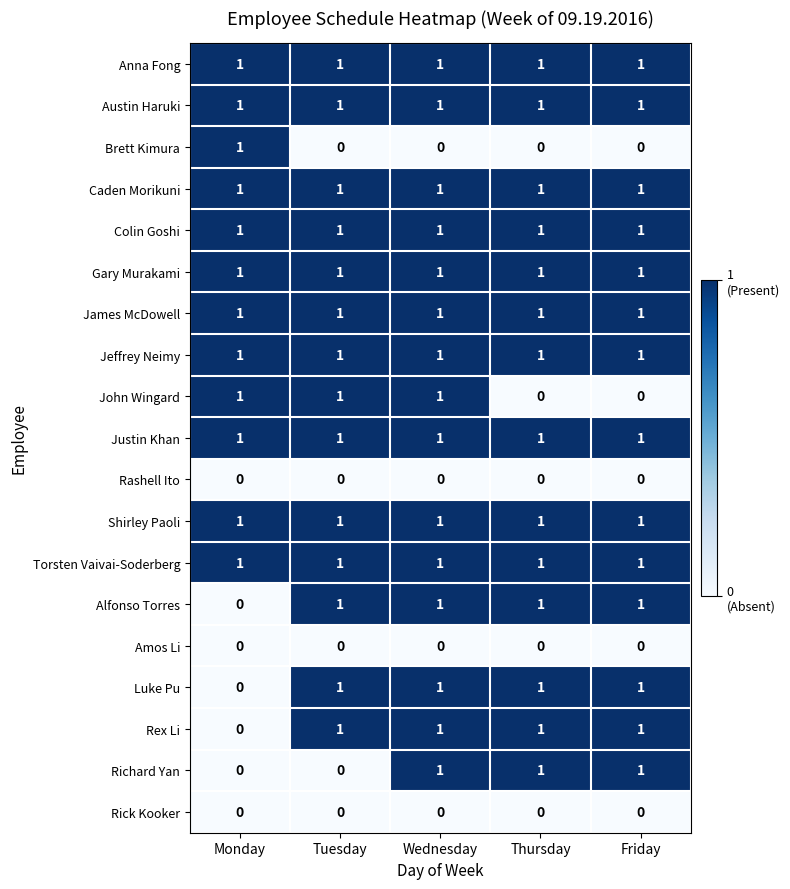

At which label is Luke Pu closest to 0?

Monday